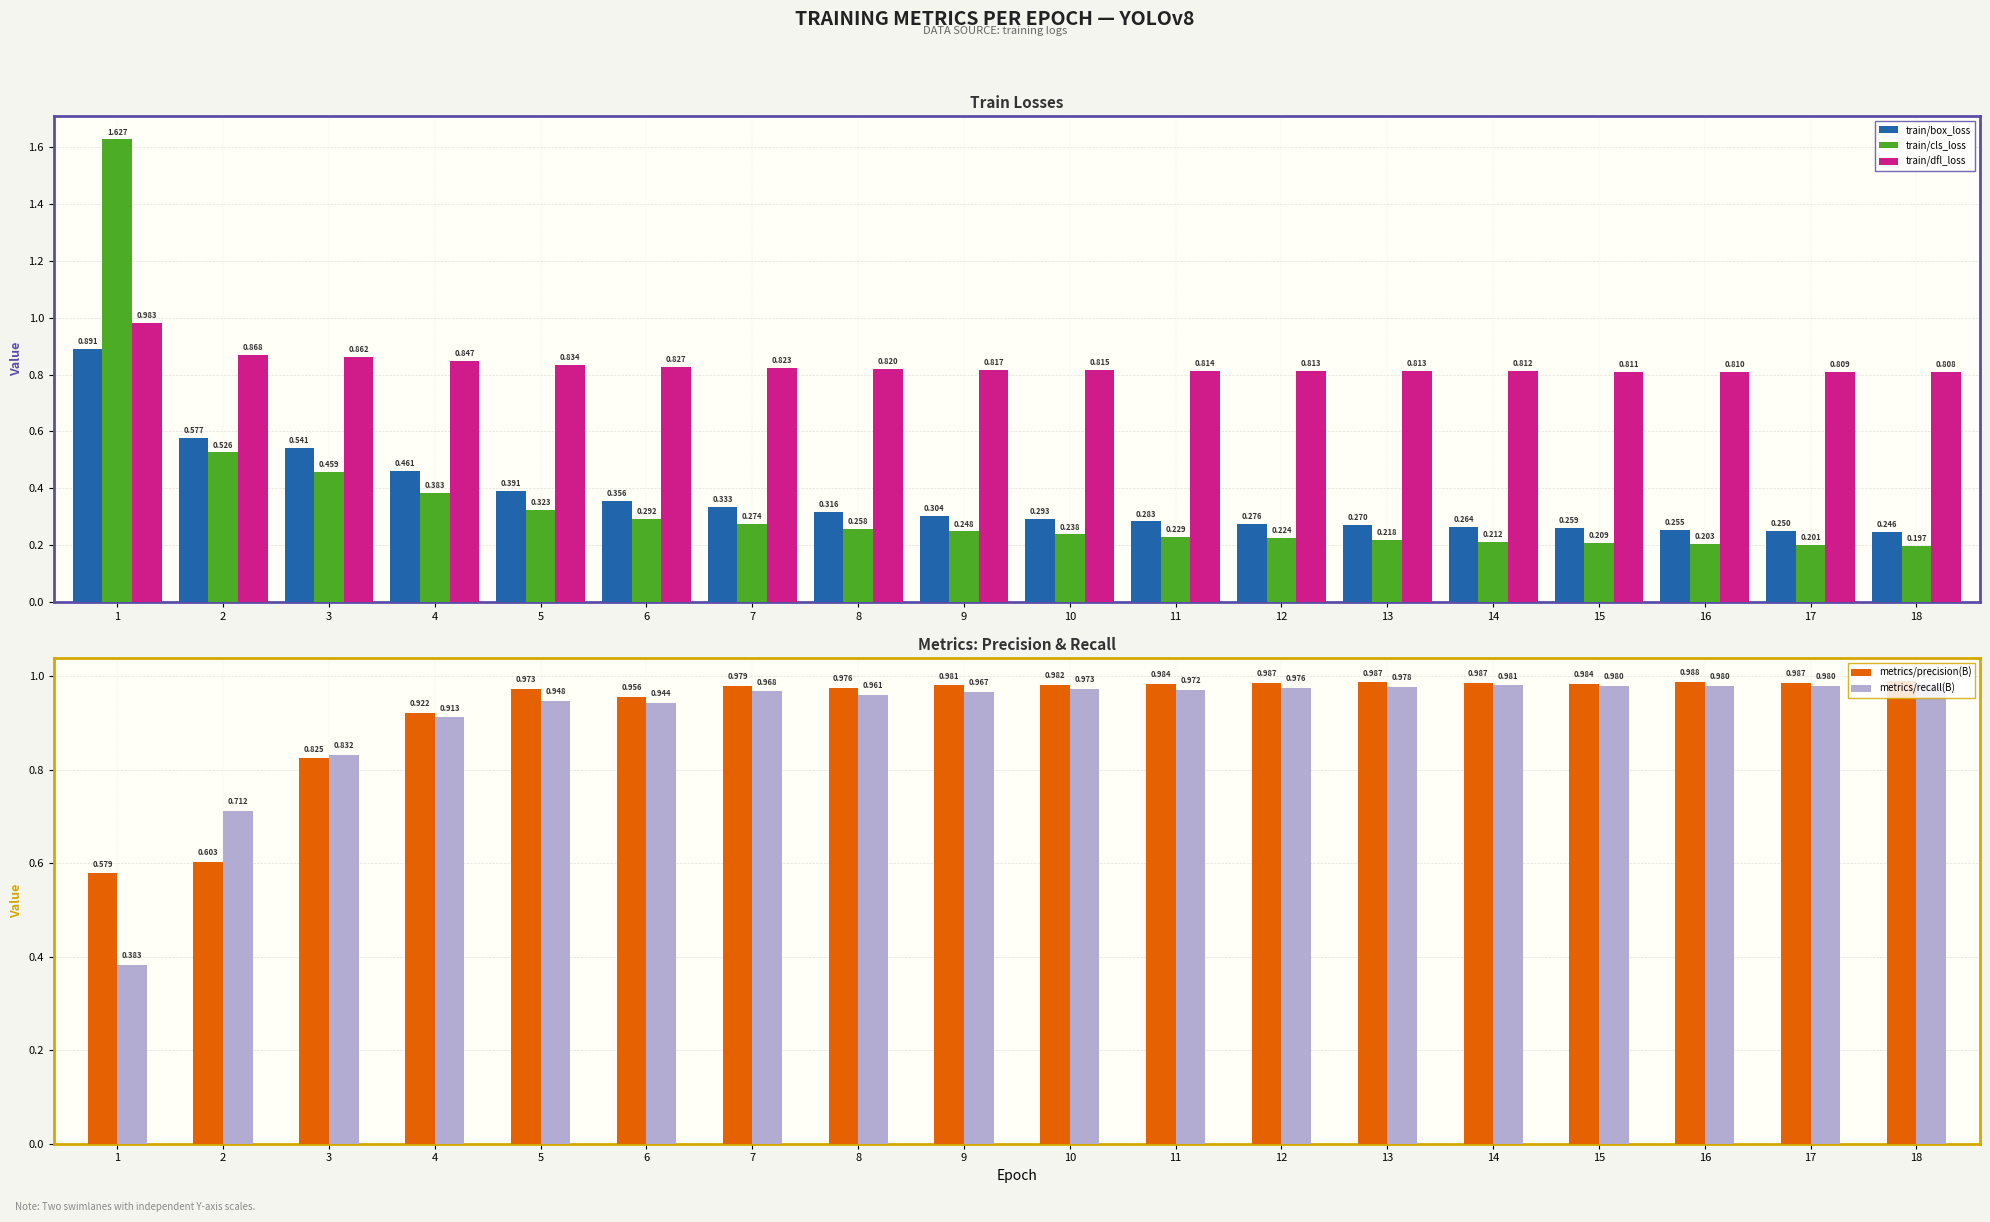

How many train/box_loss values are between 0 and 1?

18